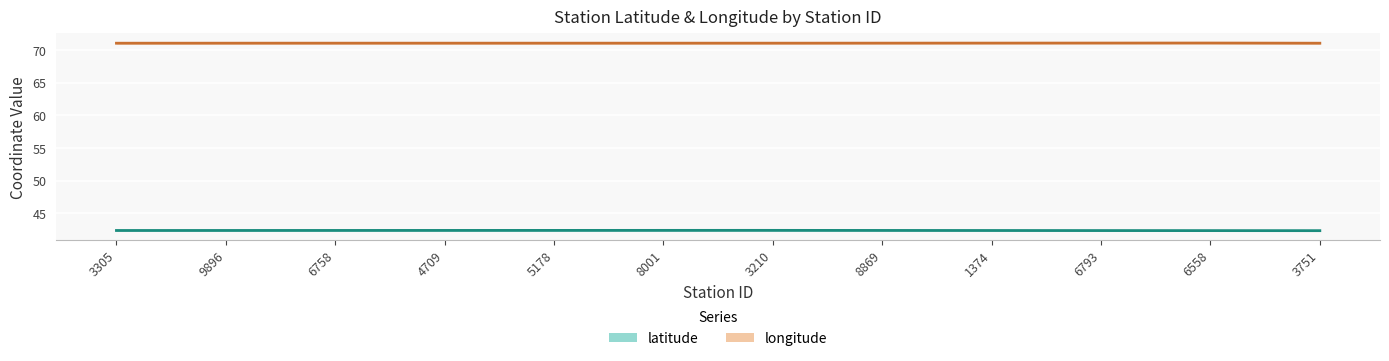

Count the longitude values in the range 71 to 72.

12